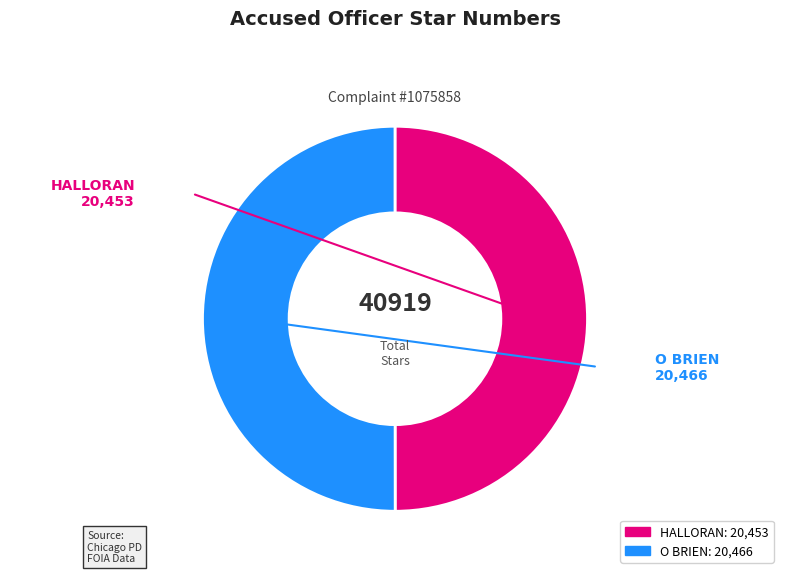

How many slices are in this pie chart?

2